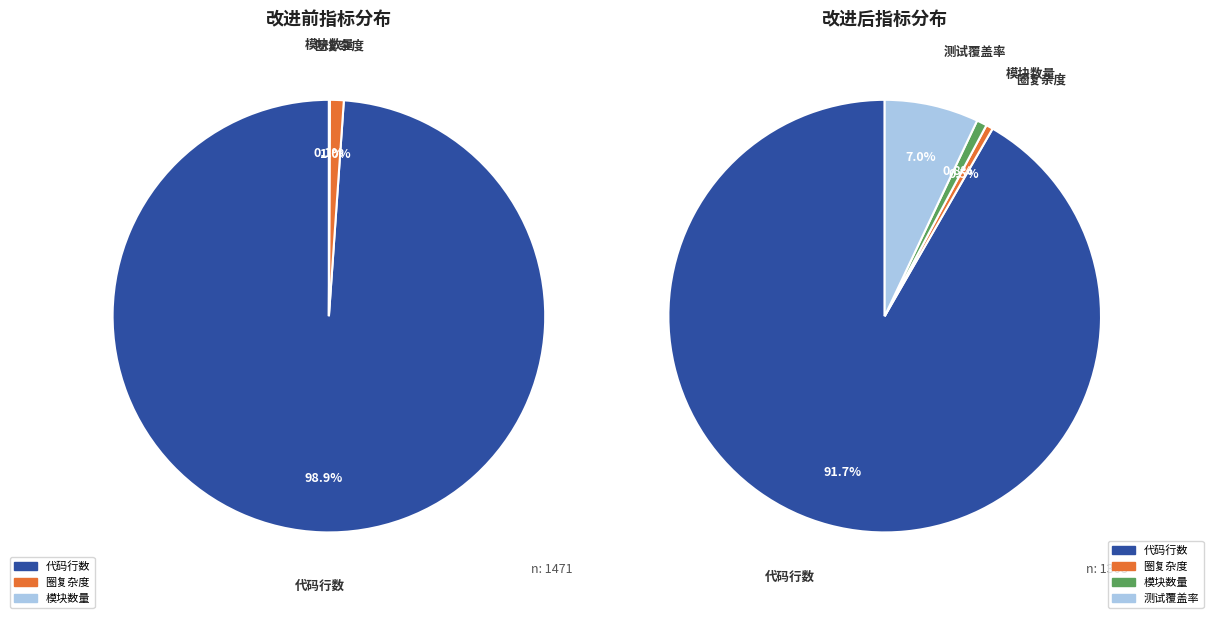

Does any single category account for the majority?

Yes